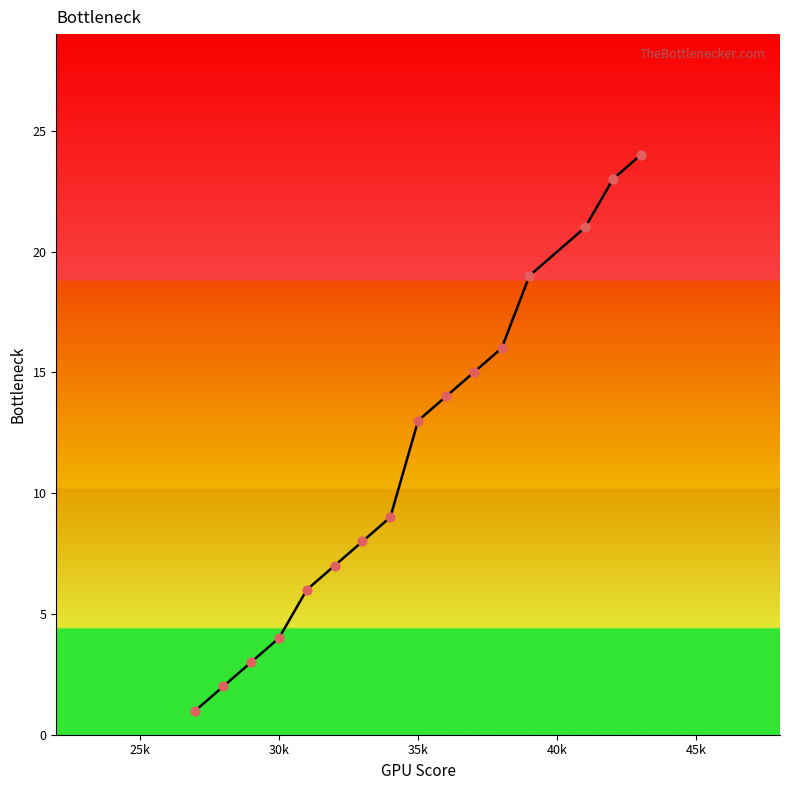

Between 30 and 39, which is larger?

39